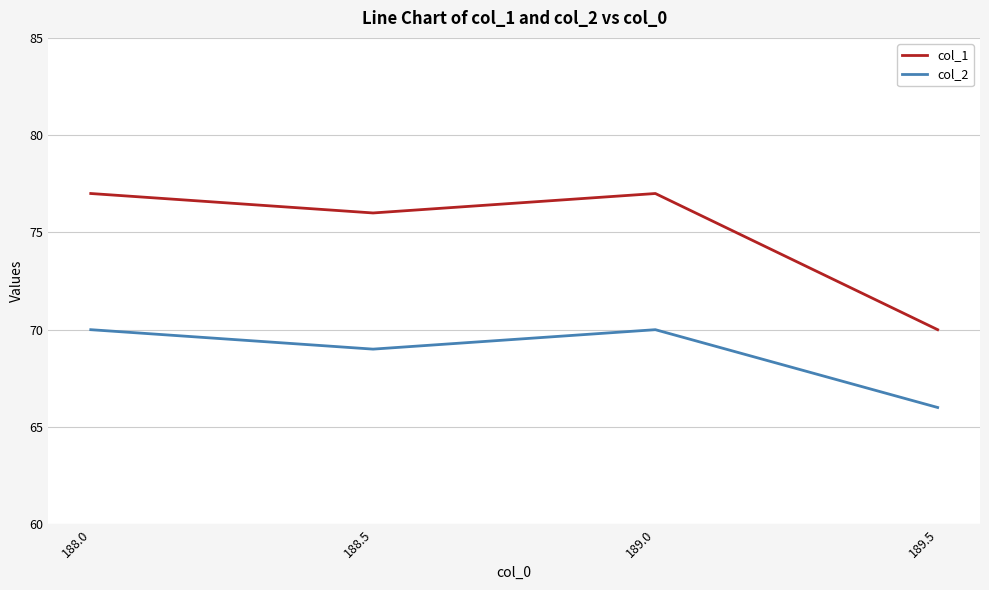

True or false: col_2 has a value of 66 at 189.5.

True